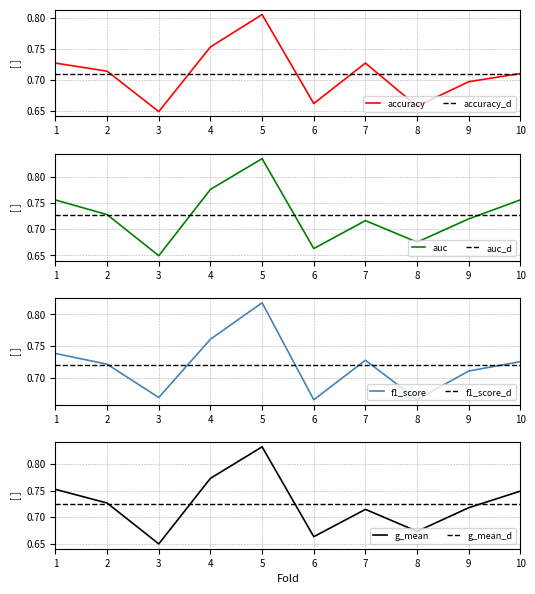

Which series has the largest range (max minus min)?

auc